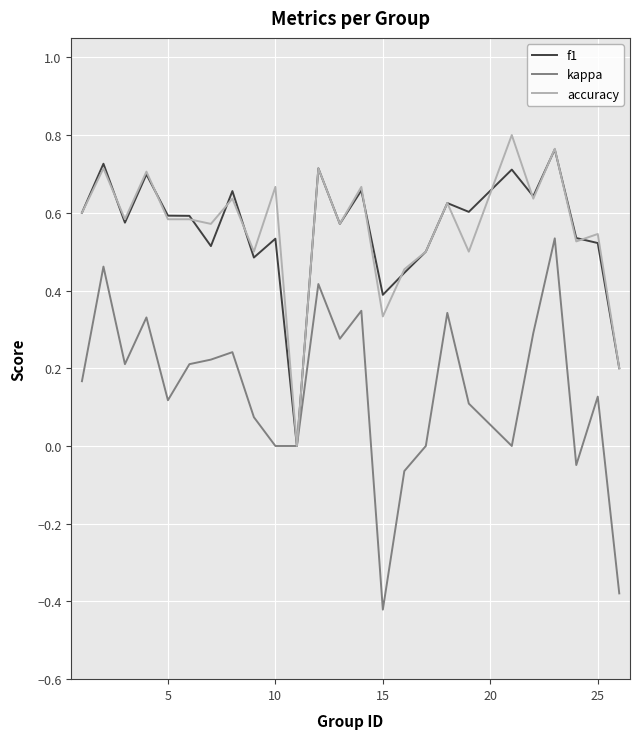

Which series has the largest range (max minus min)?

kappa